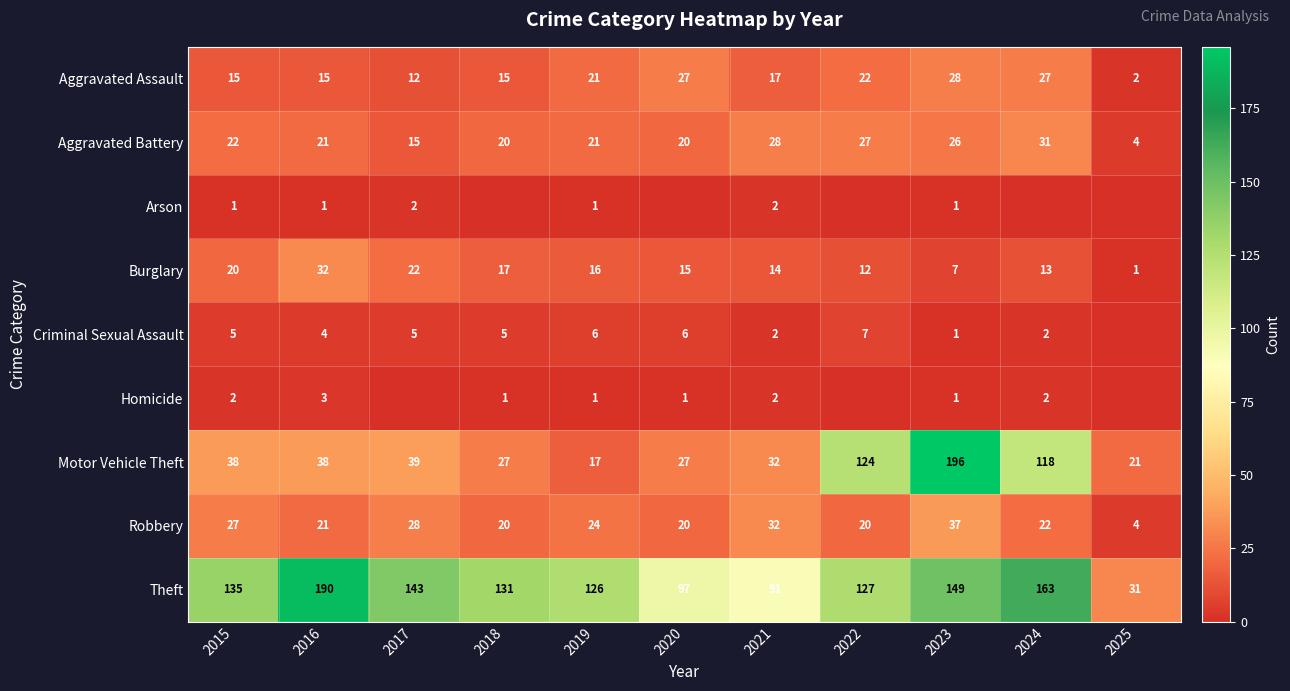

What is the difference between the second highest and minimum values in the Theft series?

132